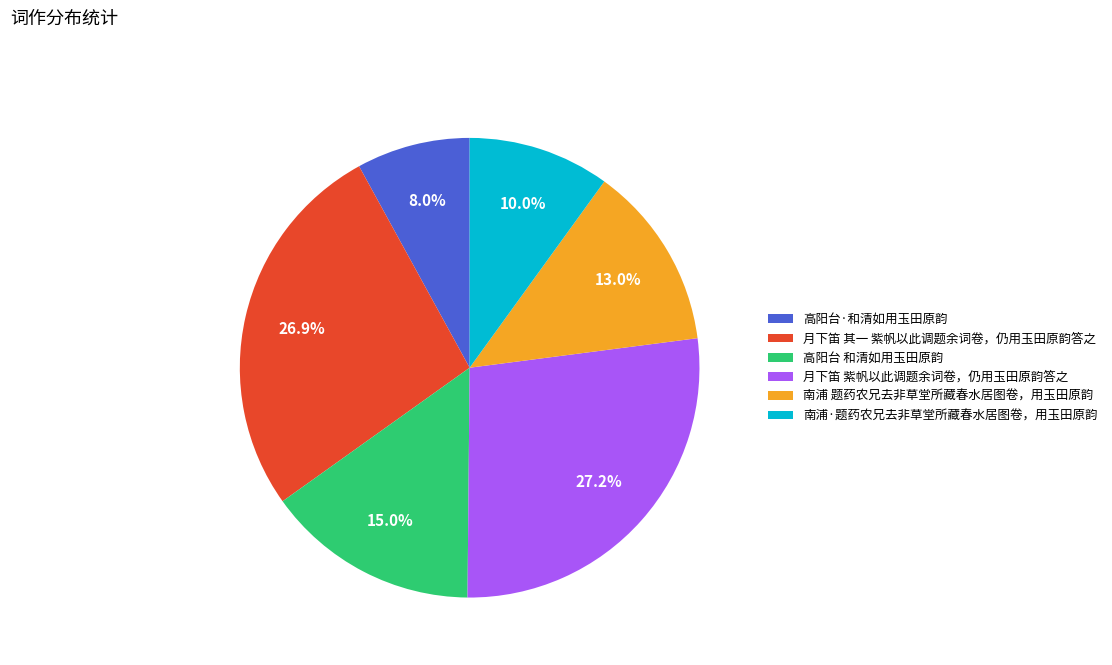

Which slice is the smallest?

高阳台·和清如用玉田原韵